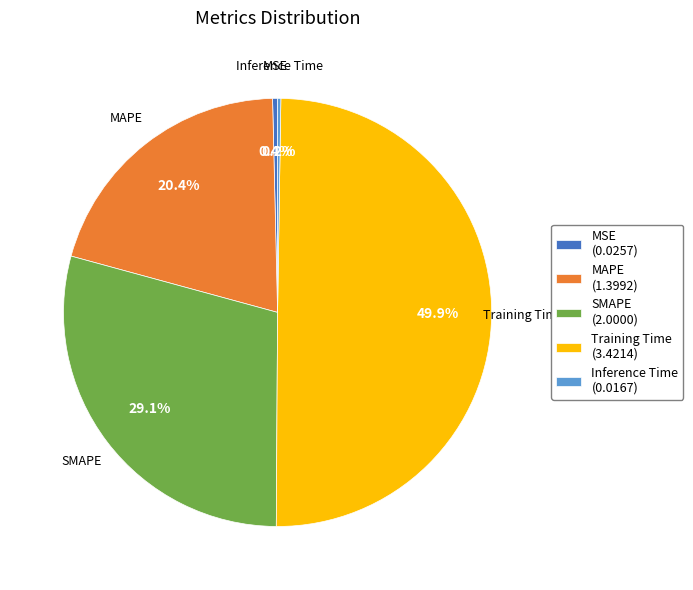

To the nearest percent, what is the average slice percentage?

20%